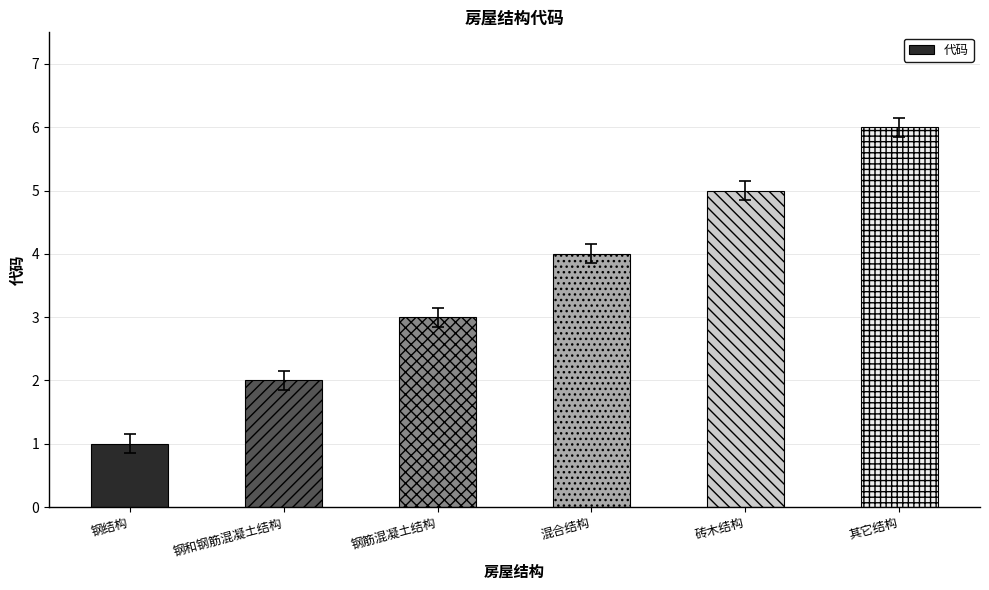

Which label corresponds to the largest value in the chart?

其它结构